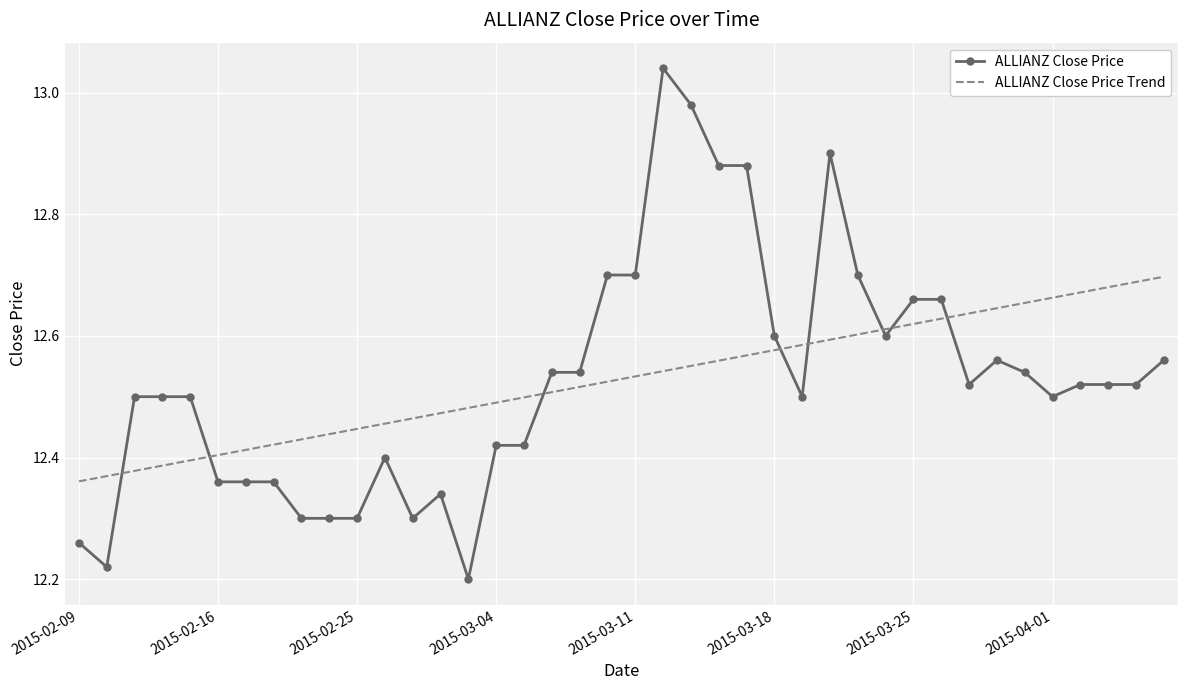

What is the difference between the maximum and minimum values in the ALLIANZ Close Price series?

0.8